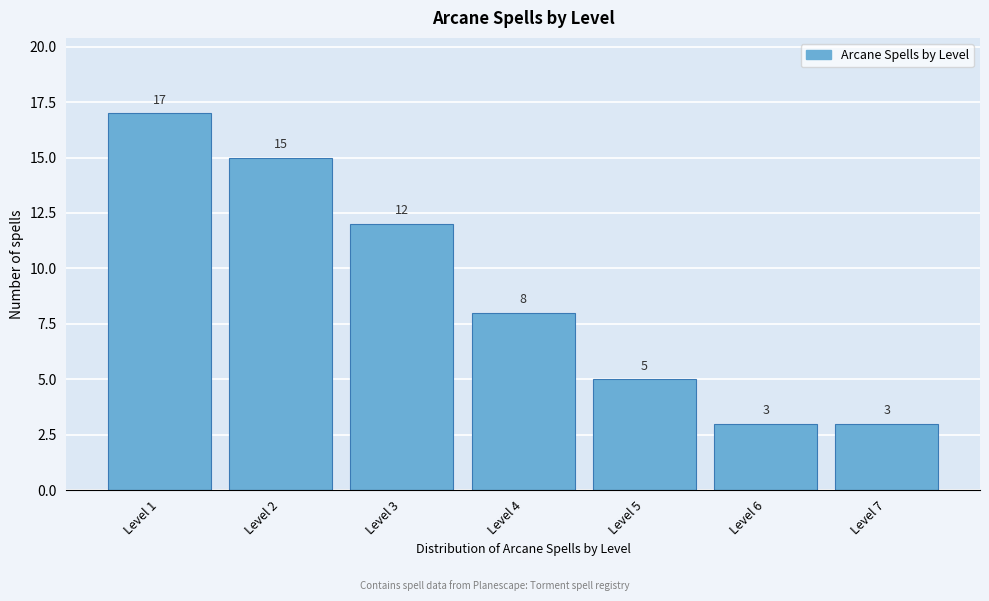

Reading left to right, what are all the values shown in this chart?

Level 1=17	Level 2=15	Level 3=12	Level 4=8	Level 5=5	Level 6=3	Level 7=3